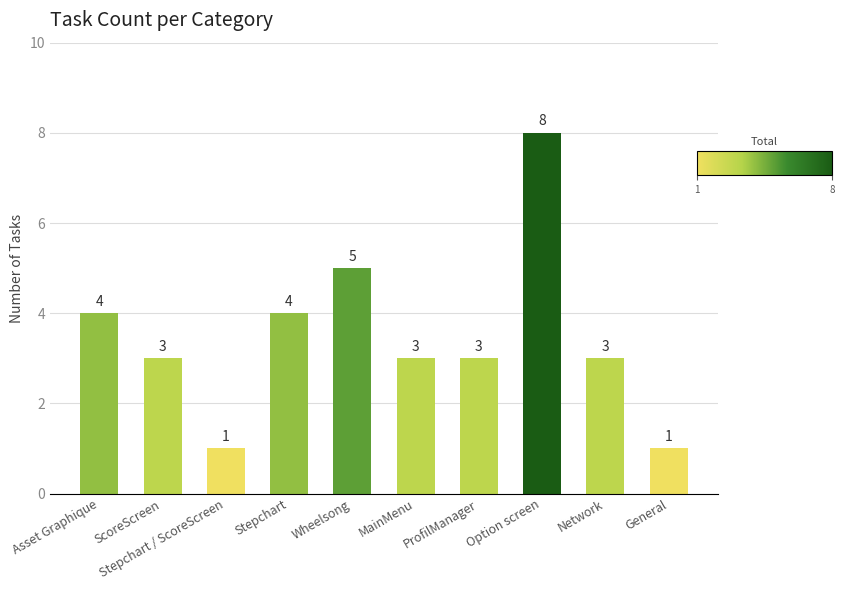

Approximately how many times larger is the value at Asset Graphique compared to ProfilManager?

1.3